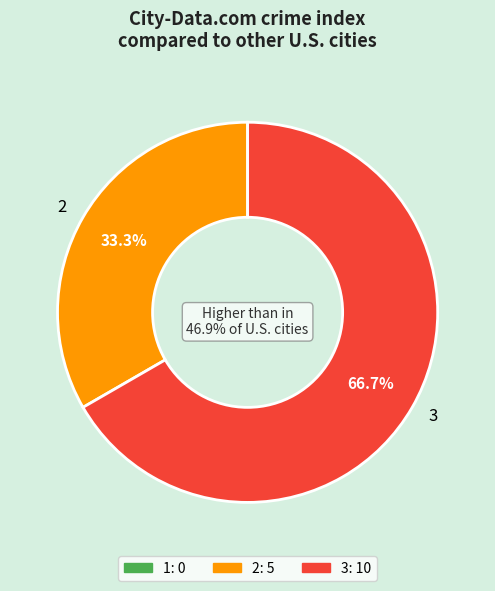

What is the total percentage of 2 and 3?

100.0%